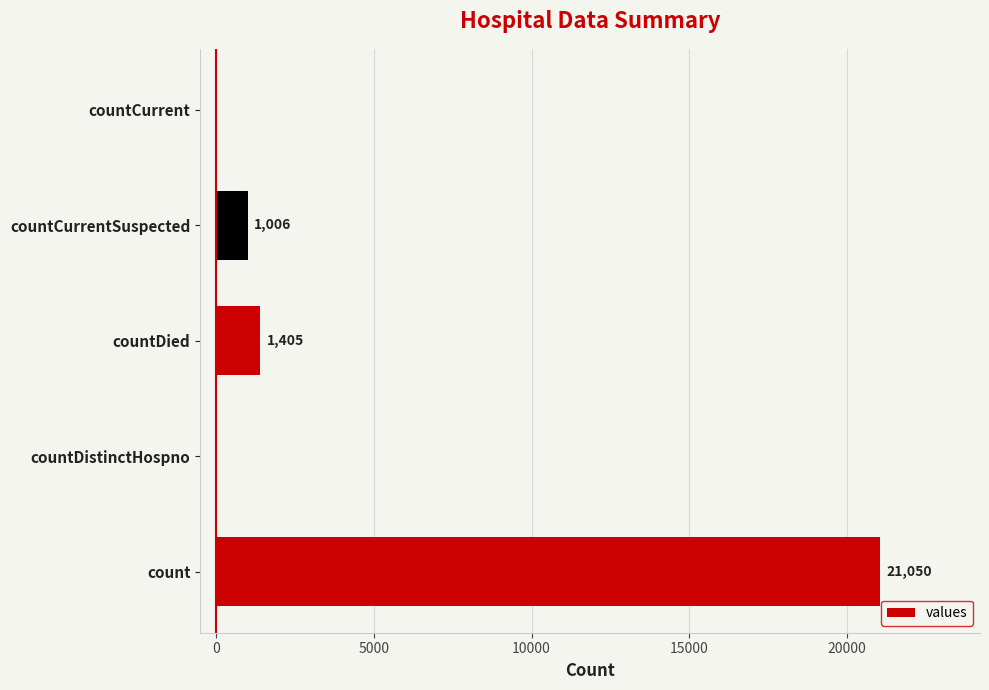

Where is the data nearest to the value 10525?

countDied